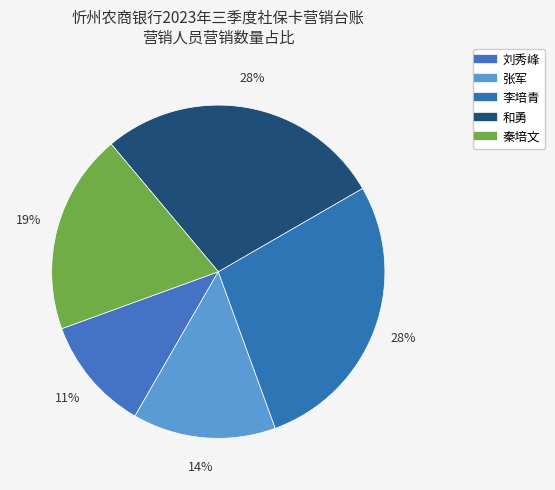

How many segments does this pie chart have?

5